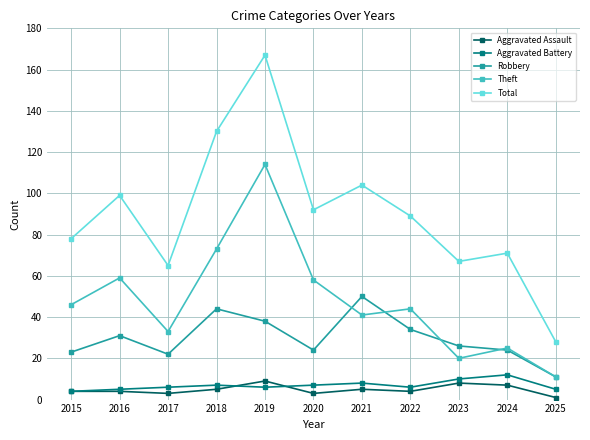

What is the spread (max minus min) of values at 2023?

59